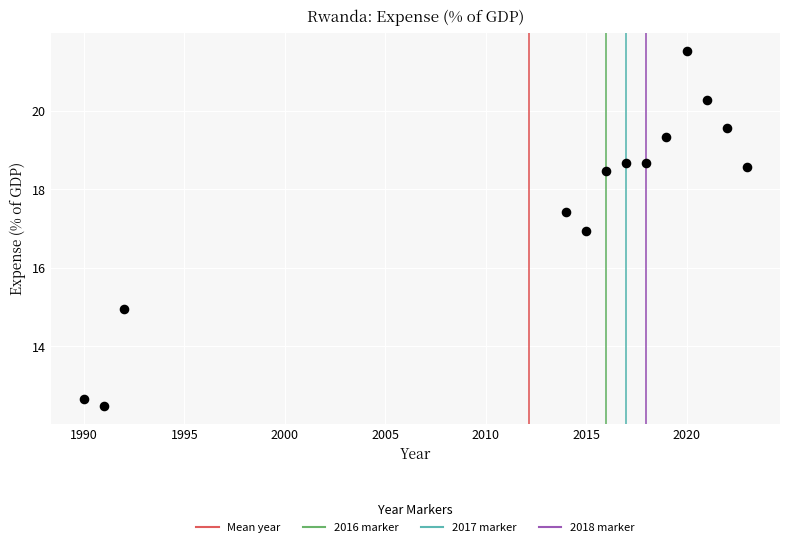

What is the range of Y values (max minus min)?

9.0